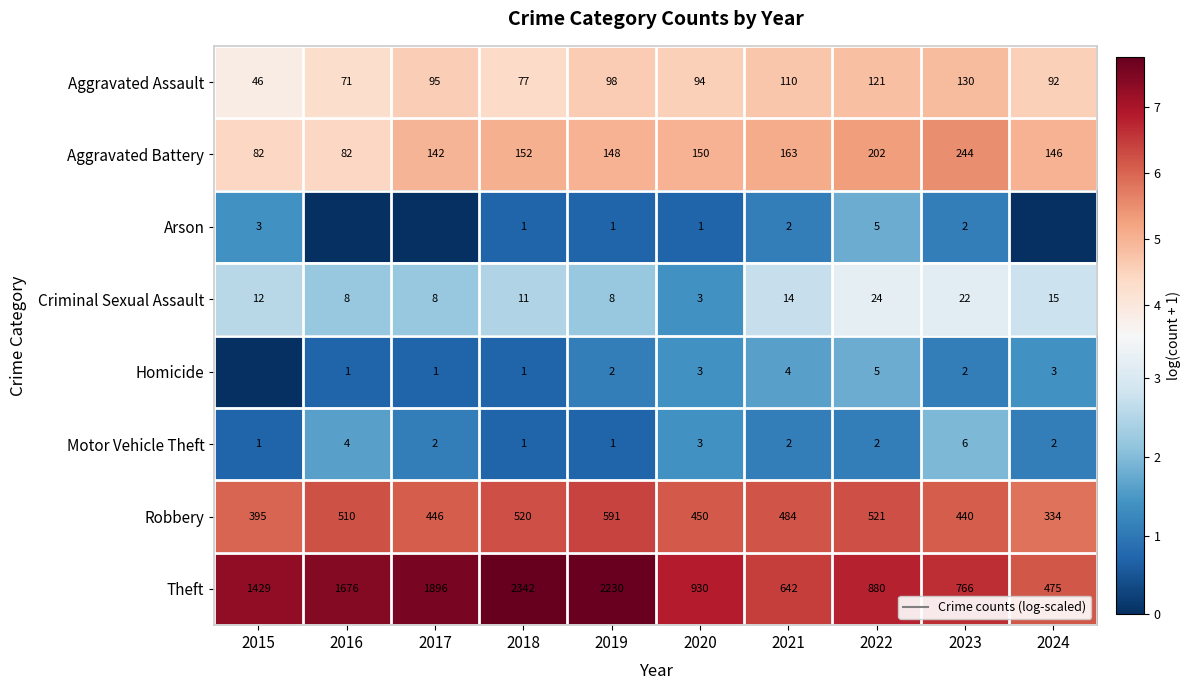

How many values in the Motor Vehicle Theft series are below 1?

3